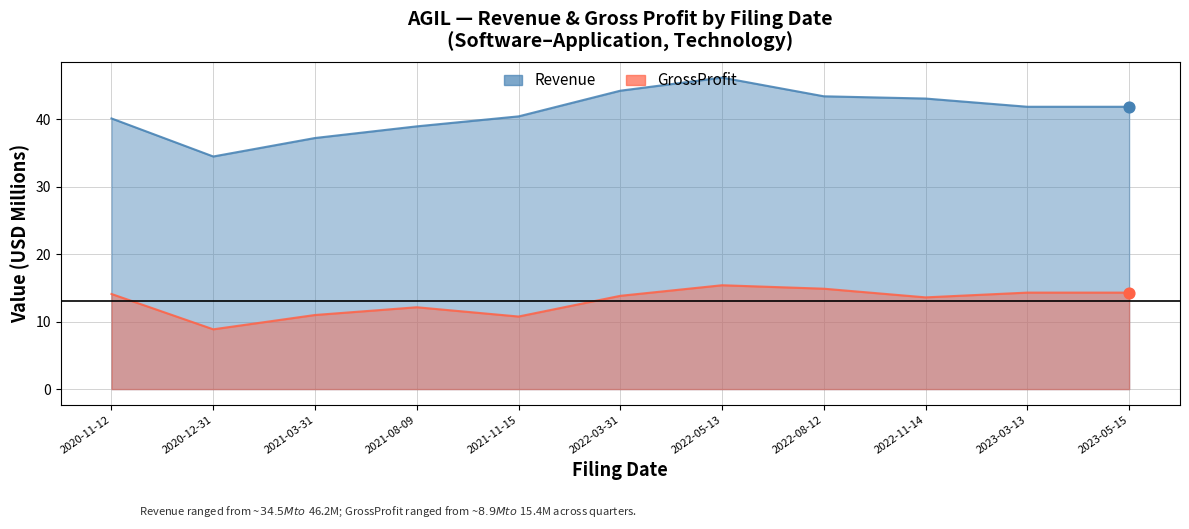

Which series has the largest total across all categories?

Revenue